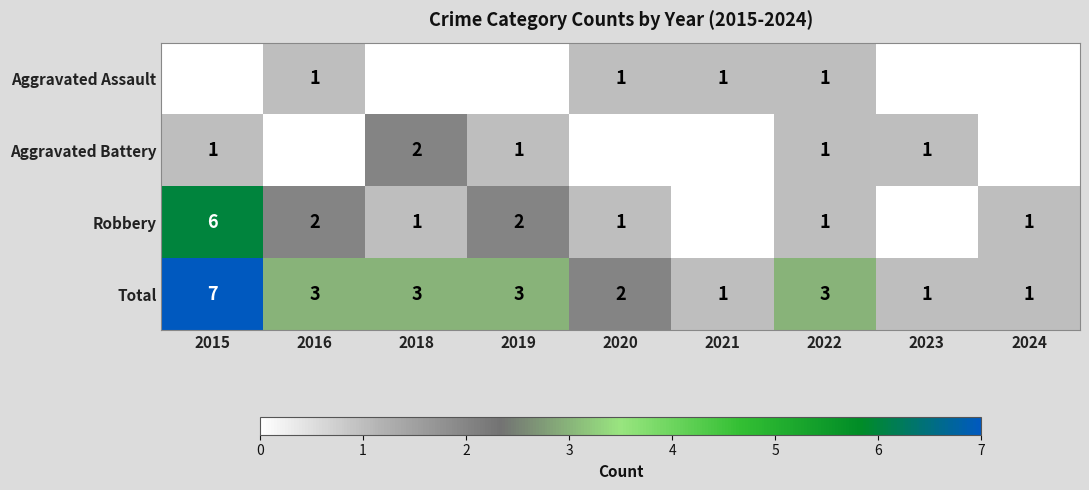

What is the total value across all series at 2019?

6